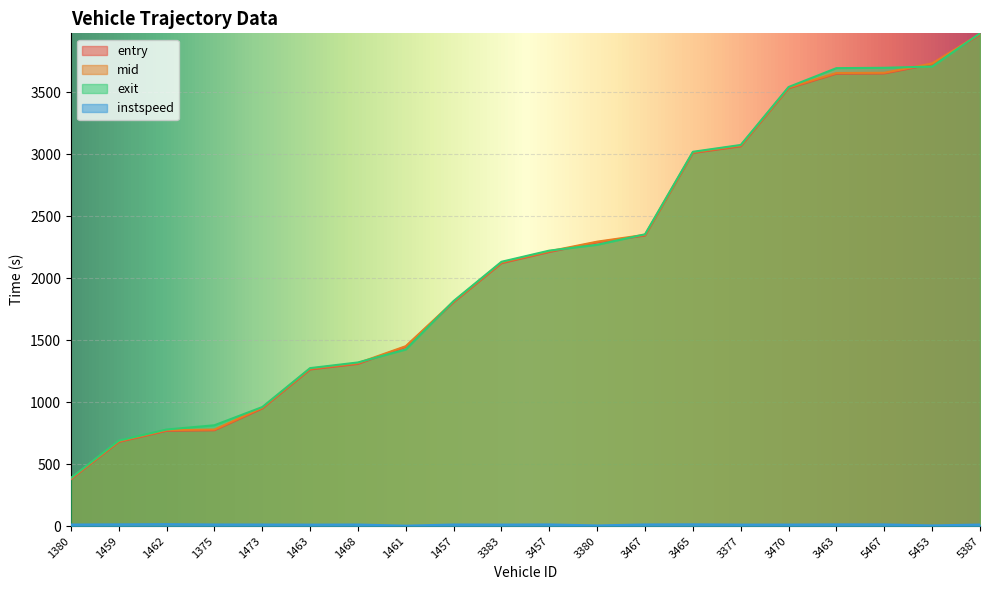

Read the instspeed value at 1459.

13.6